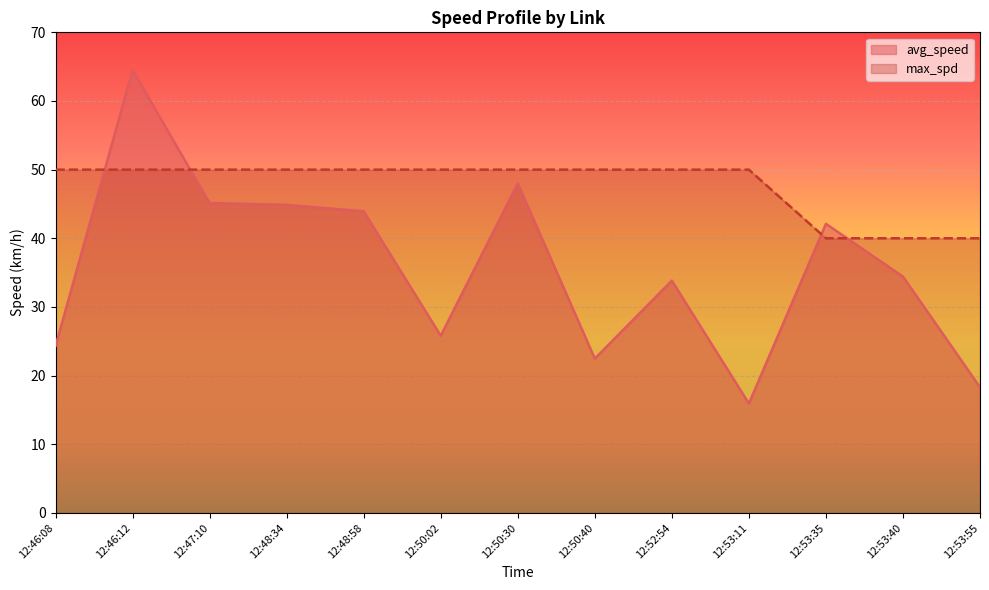

Which has a higher value, 12:46:12 or 12:53:35?

12:46:12